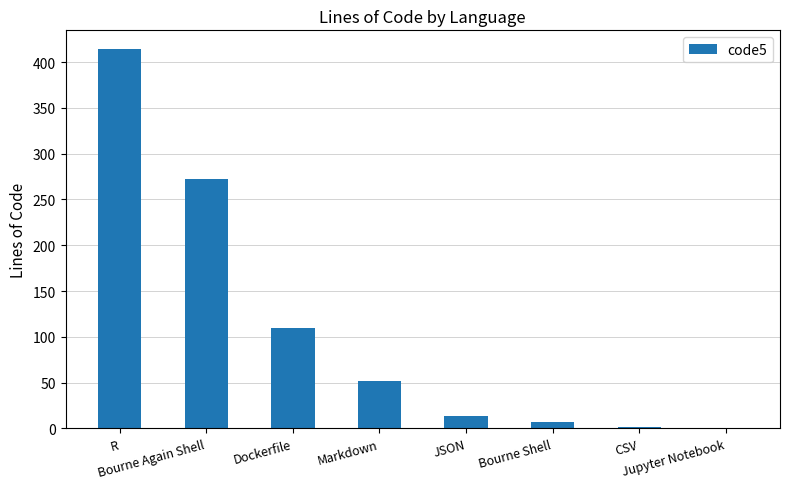

What is the label of the 5th bar from the right?

Markdown